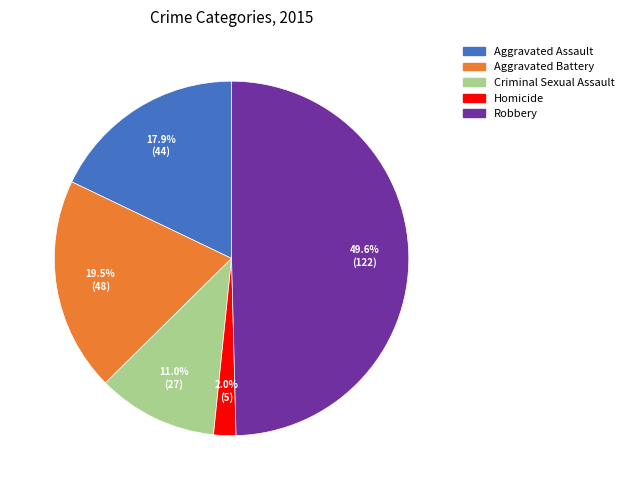

Which category has the biggest portion of the pie?

Robbery